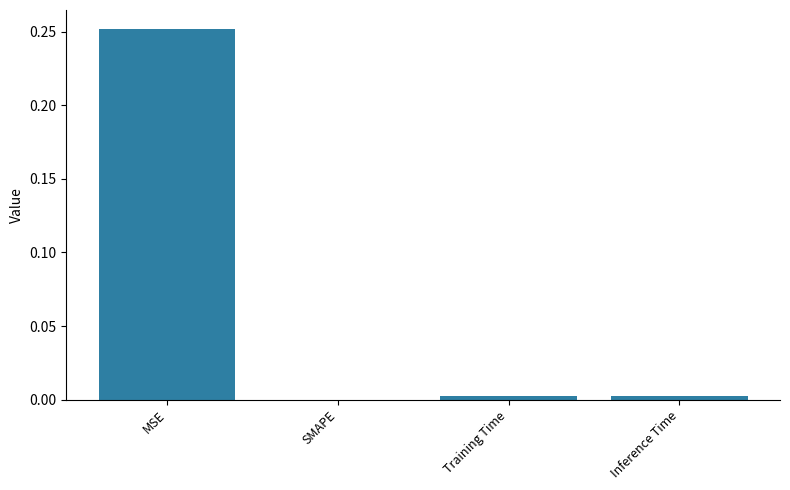

Is it true that the value at SMAPE is 0.0?

True